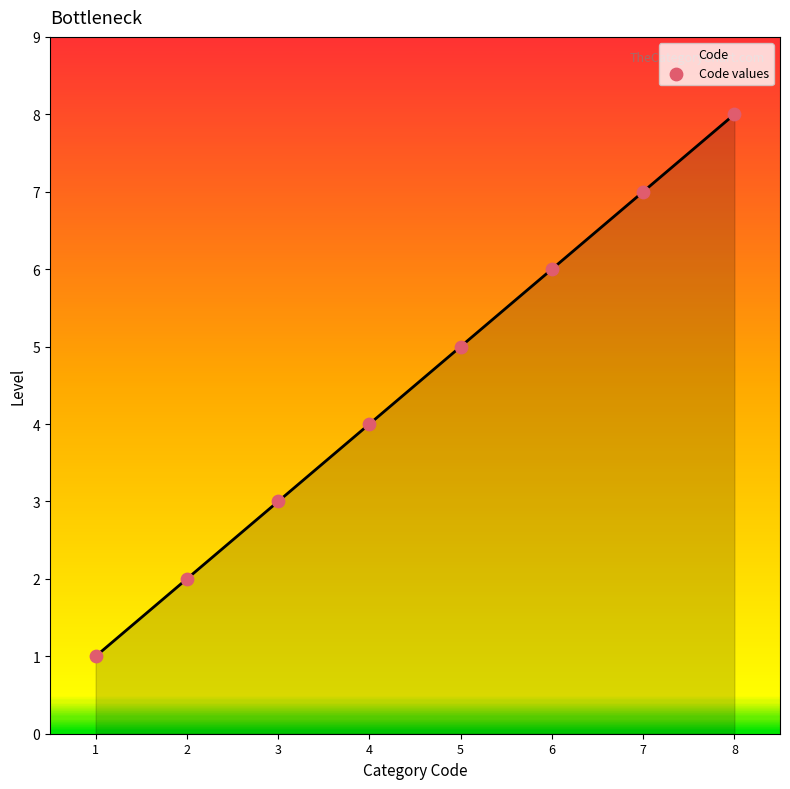

What is the change in value from 4 to 6?

+2